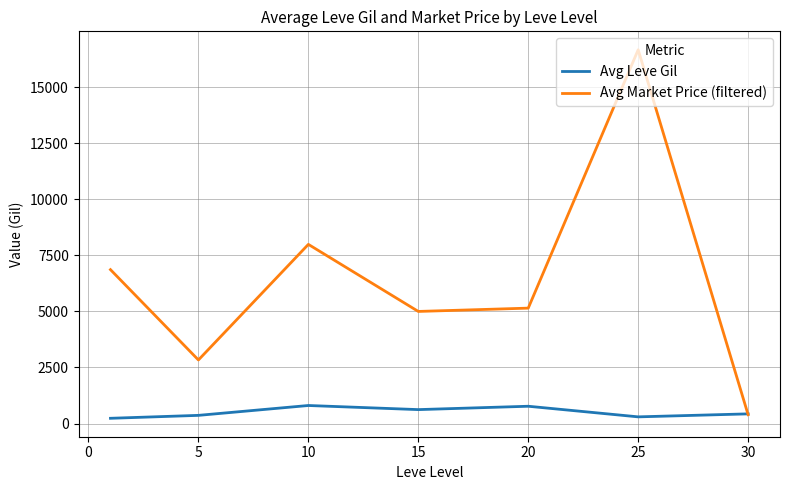

Which series has the largest total across all categories?

Avg Market Price (filtered)